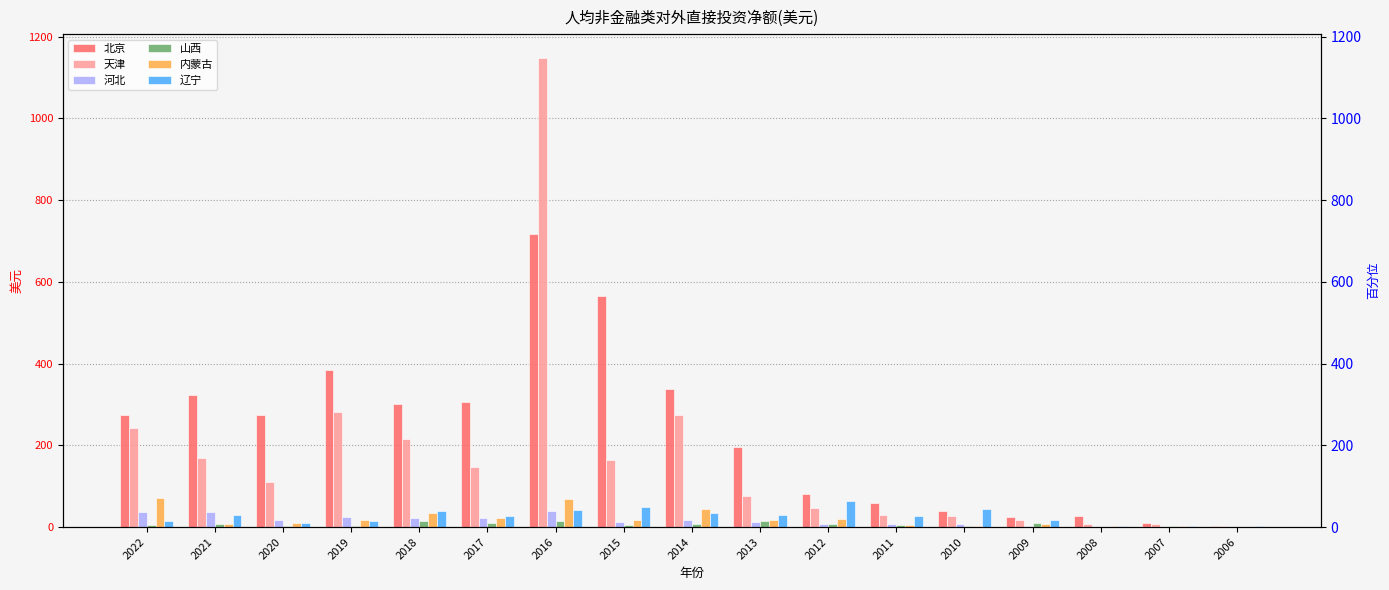

Which category has the lowest value across all series?

2006